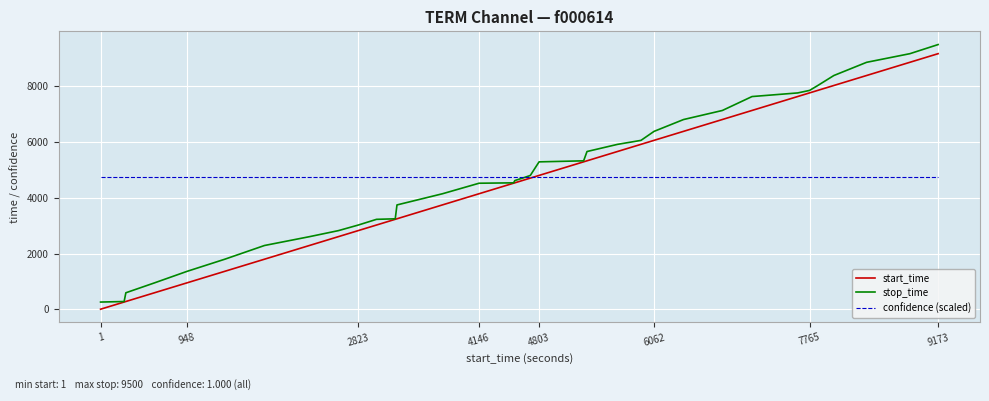

What is the minimum value for stop_time?

258